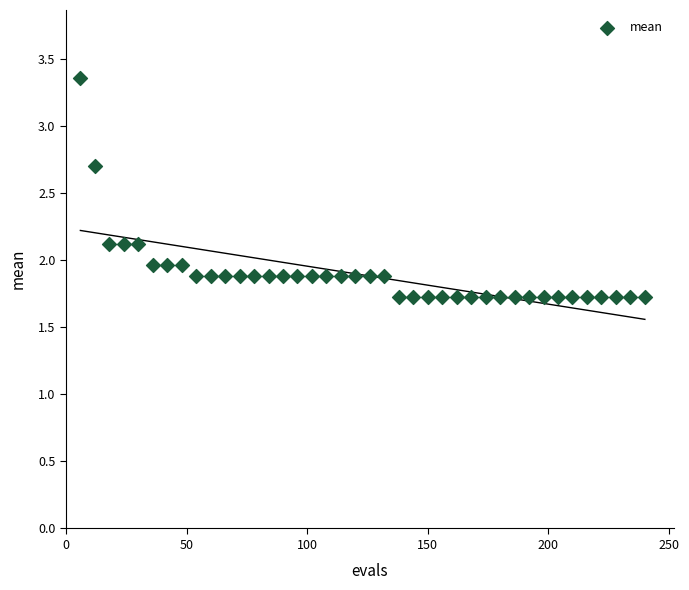

What is the range of Y values (max minus min)?

1.6